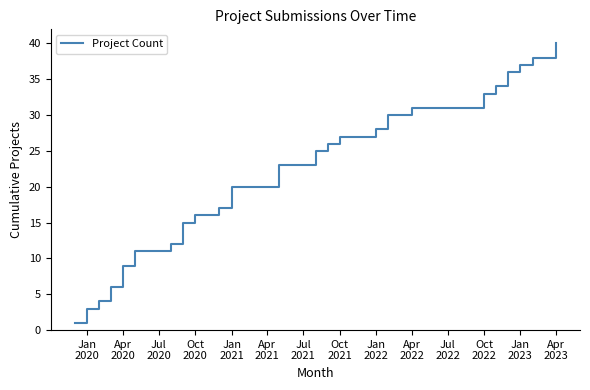

What is the difference between the maximum and minimum values?

39